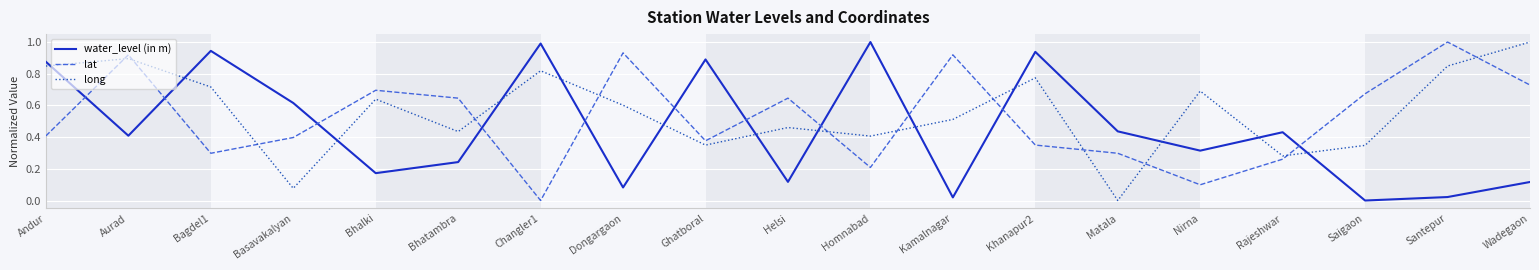

What is the difference between the maximum and minimum values in the water_level (in m) series?

1.0